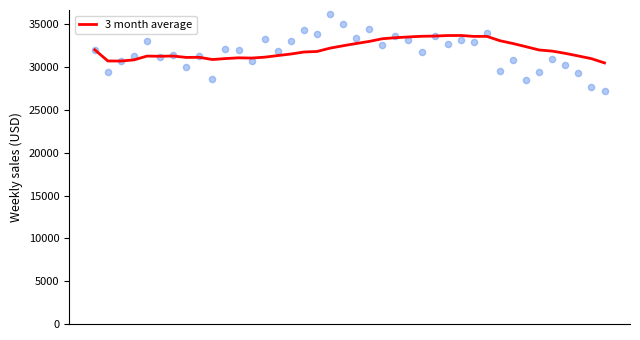

What is the minimum value for 3 month average?

30484.9